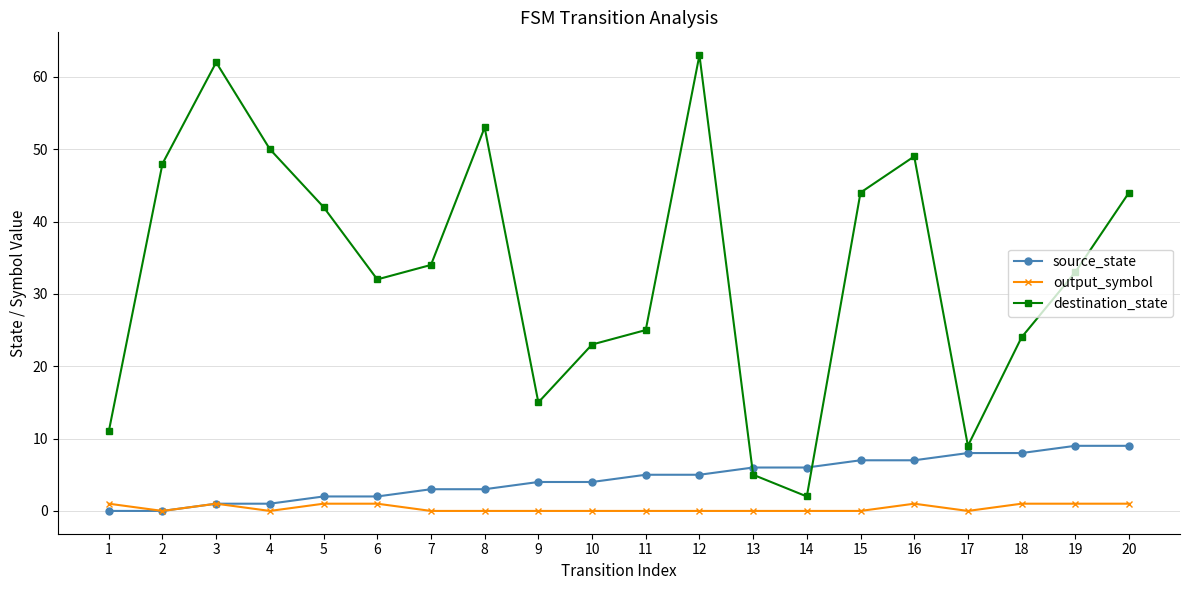

At which category does the chart reach its peak across all series?

12